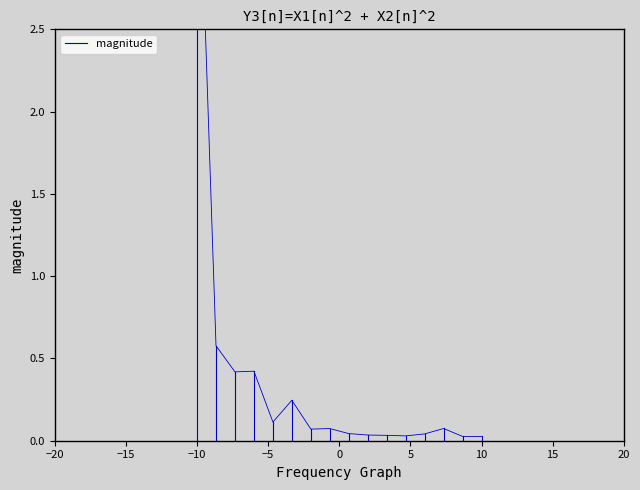

Which has a higher value, −10 or −10?

−10